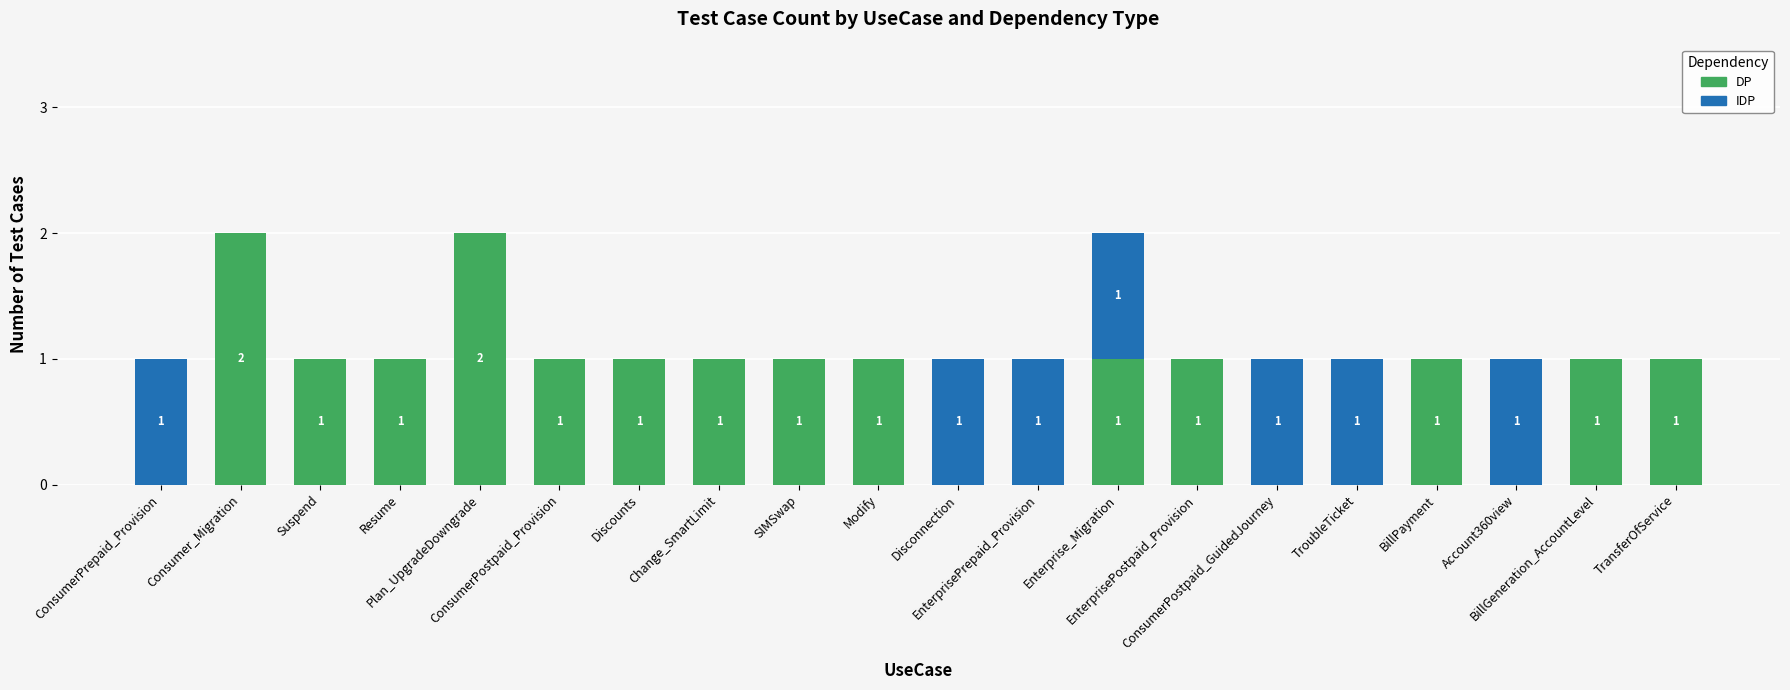

How many DP values are between 0 and 1?

18